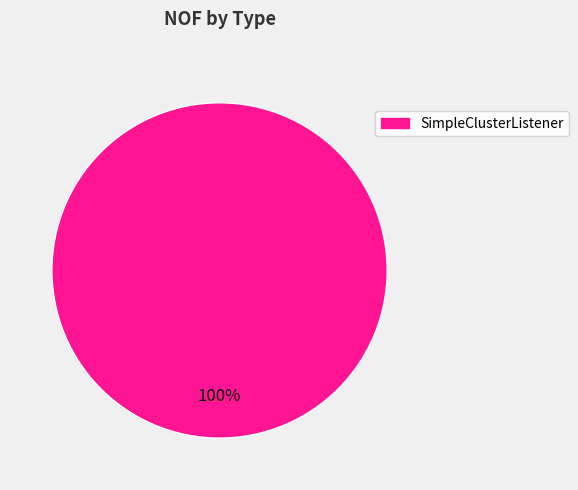

How many segments does this pie chart have?

1